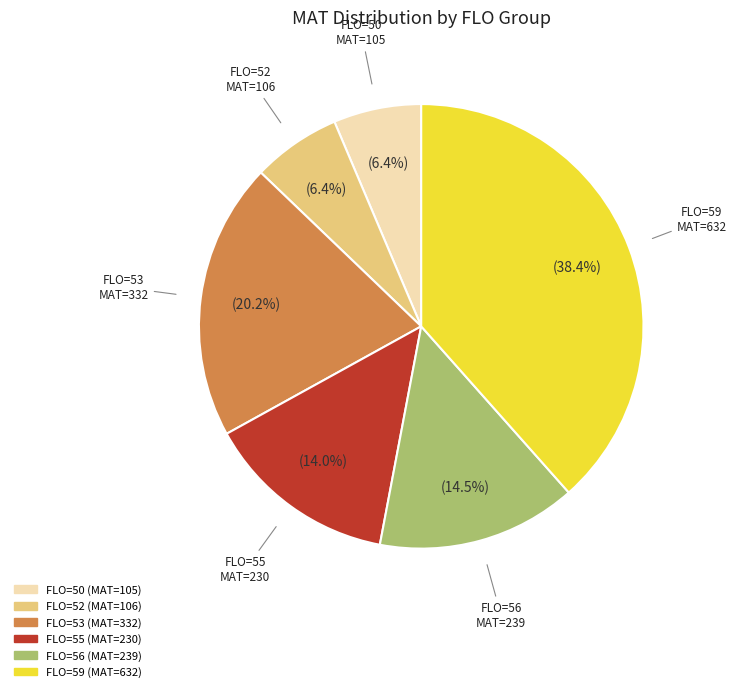

Is there a majority slice in this chart?

No